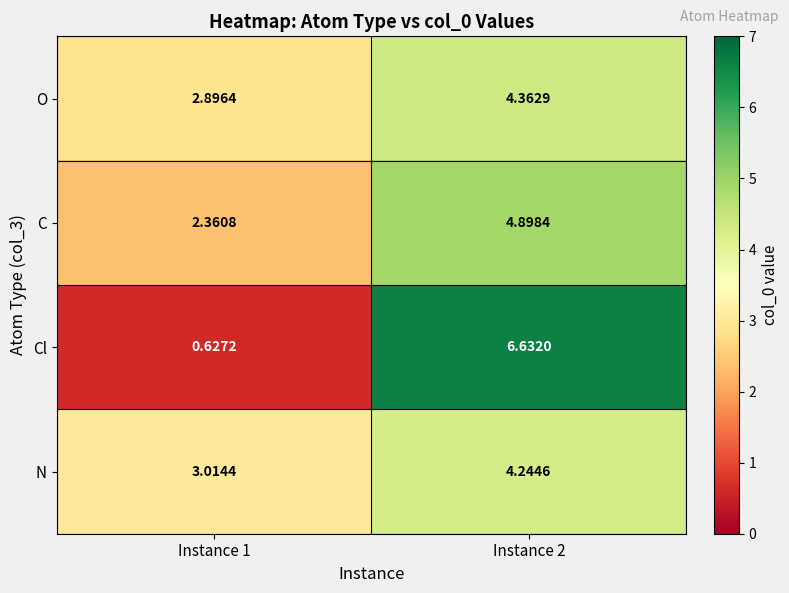

At Instance 2, list the series in order from smallest to largest.

N, O, C, Cl